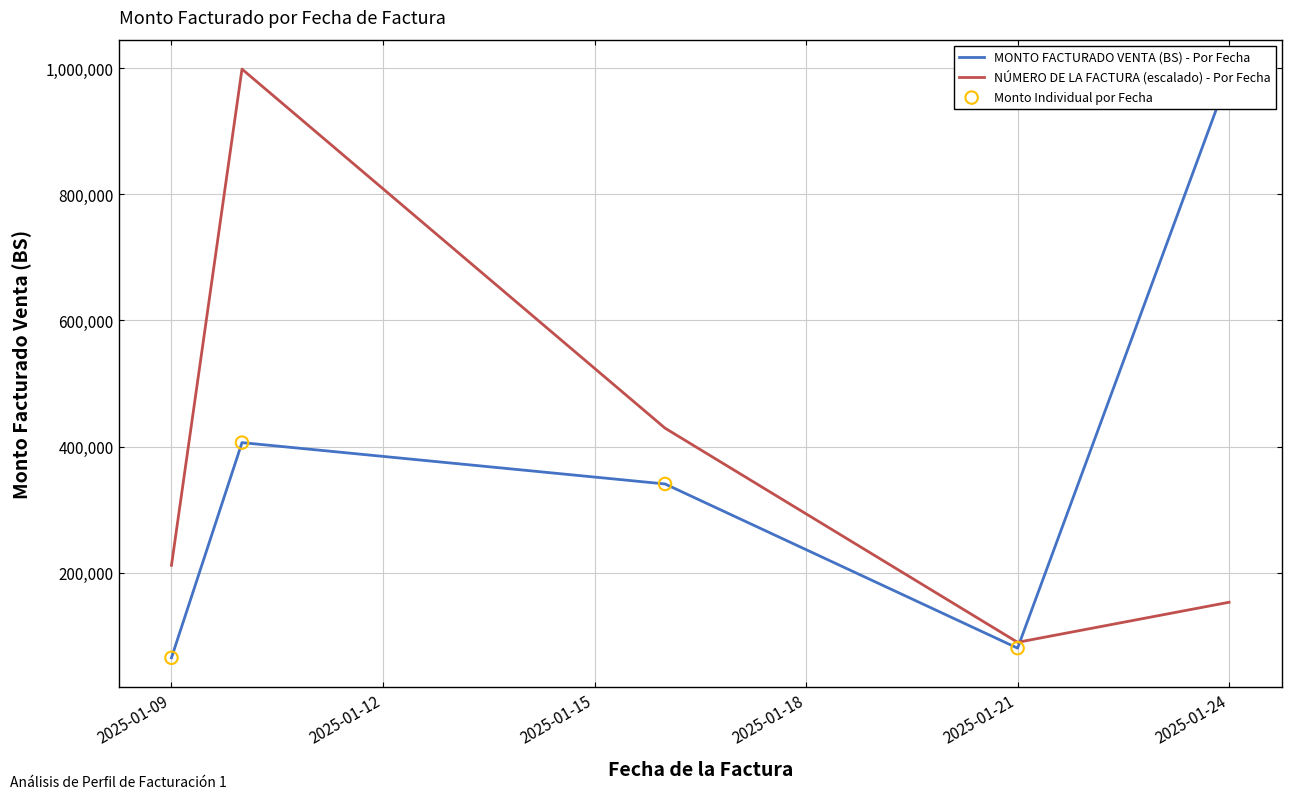

Is the value of NÚMERO DE LA FACTURA (escalado) - Por Fecha at 2025-01-24 greater than the value of Monto Individual por Fecha at 2025-01-09?

Yes